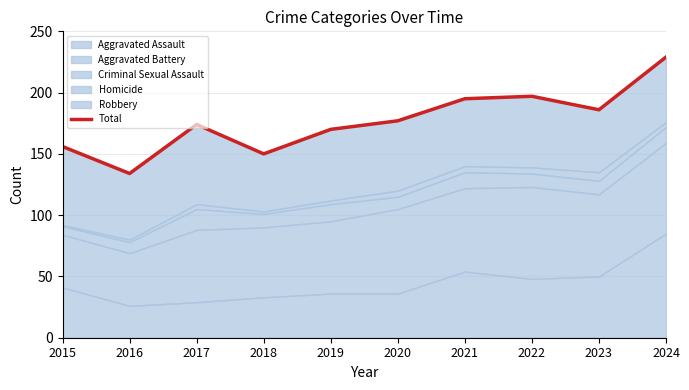

Approximately how many times larger is the value at 2024 compared to 2022?

1.2